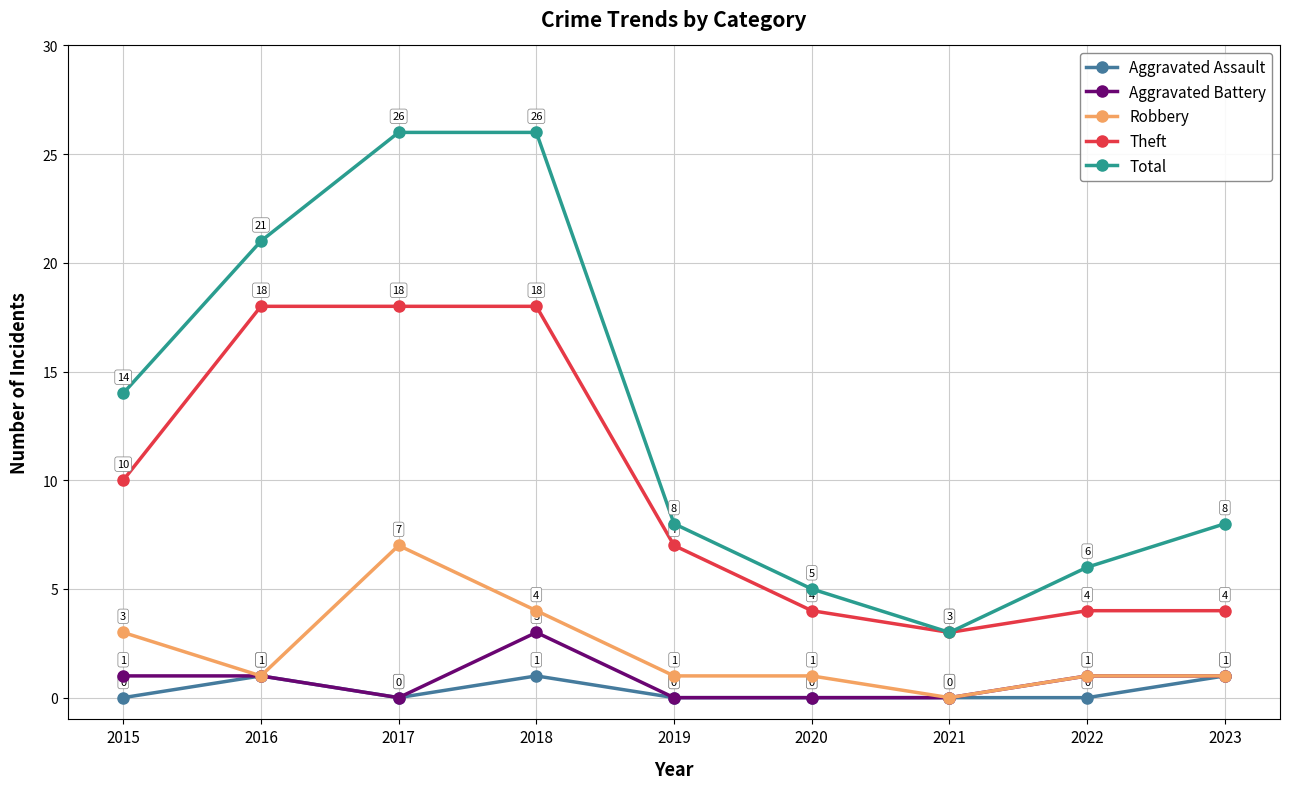

Reading right to left, transcribe all the data shown in this chart.

Aggravated Assault: 2023=1	2022=0	2021=0	2020=0	2019=0	2018=1	2017=0	2016=1	2015=0
Aggravated Battery: 2023=1	2022=1	2021=0	2020=0	2019=0	2018=3	2017=0	2016=1	2015=1
Robbery: 2023=1	2022=1	2021=0	2020=1	2019=1	2018=4	2017=7	2016=1	2015=3
Theft: 2023=4	2022=4	2021=3	2020=4	2019=7	2018=18	2017=18	2016=18	2015=10
Total: 2023=8	2022=6	2021=3	2020=5	2019=8	2018=26	2017=26	2016=21	2015=14